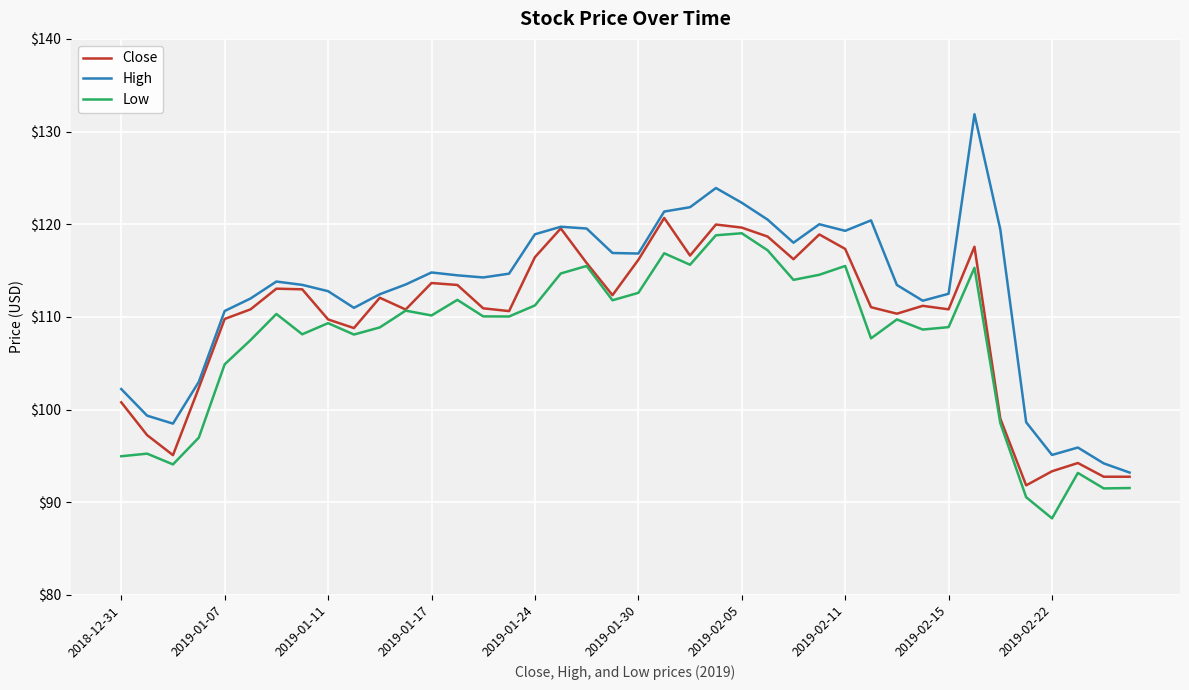

What is the highest value of the Low series?

119.0